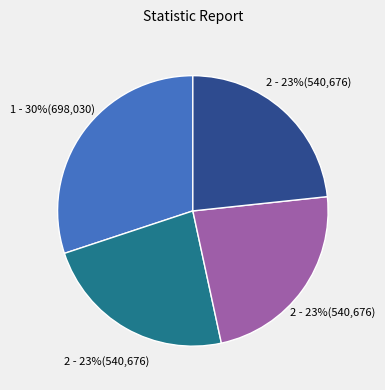

Does any single category account for the majority?

No